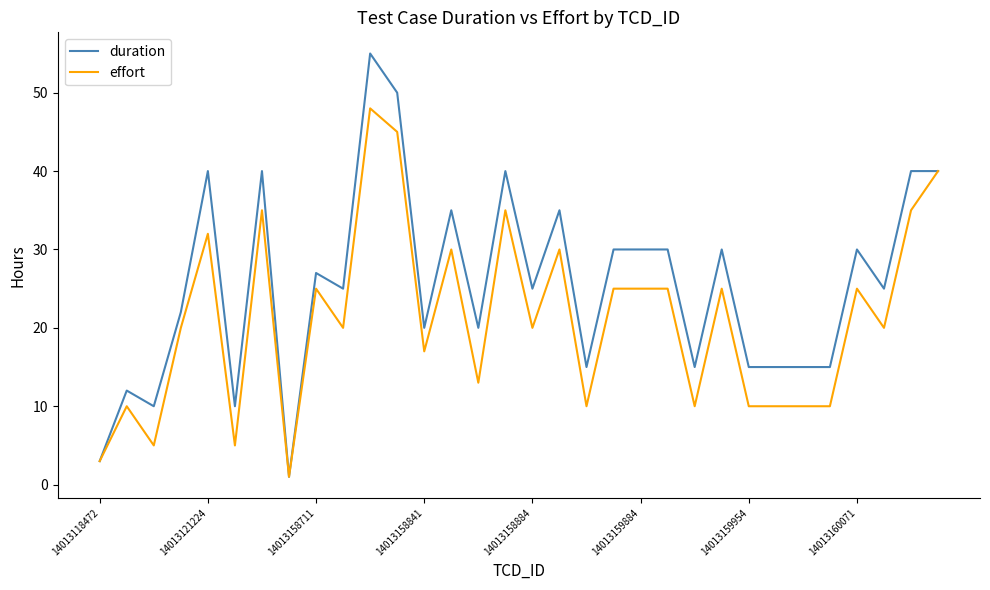

Which series has the largest total across all categories?

duration